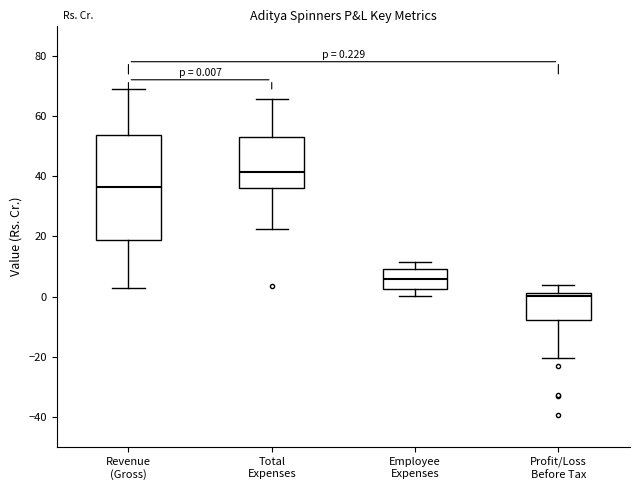

Which box has the highest median line?

Total Expenses